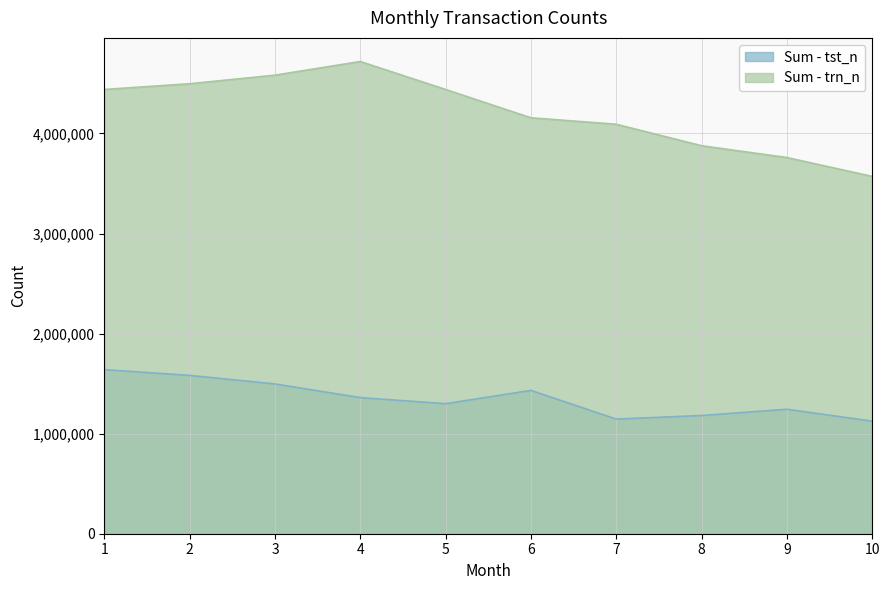

Reading left to right, transcribe all the data shown in this chart.

Sum - tst_n: 1=1639600	2=1582422	3=1496824	4=1360140	5=1299438	6=1432216	7=1145541	8=1181286	9=1243879	10=1125007
Sum - trn_n: 1=4439386	2=4496564	3=4582162	4=4718846	5=4439386	6=4156402	7=4091794	8=3877195	9=3759043	10=3570706